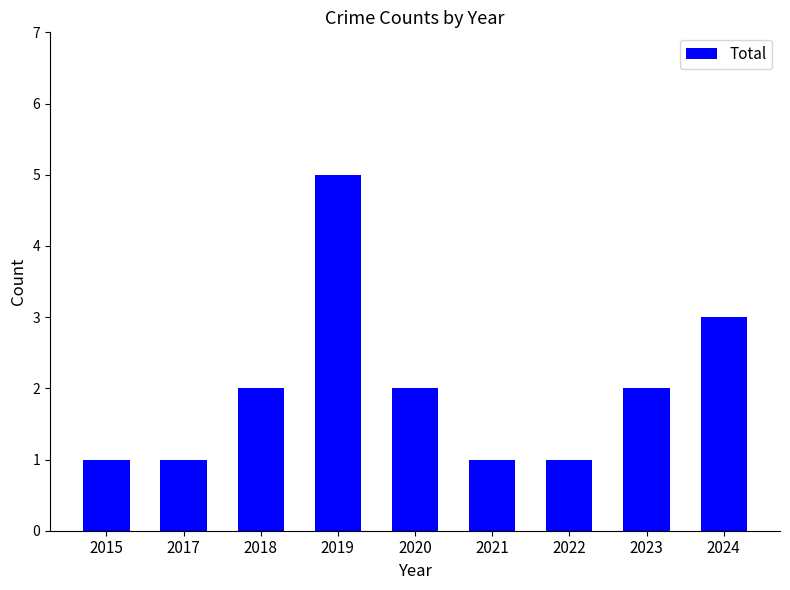

The value at 2020 is 3. True or false?

False